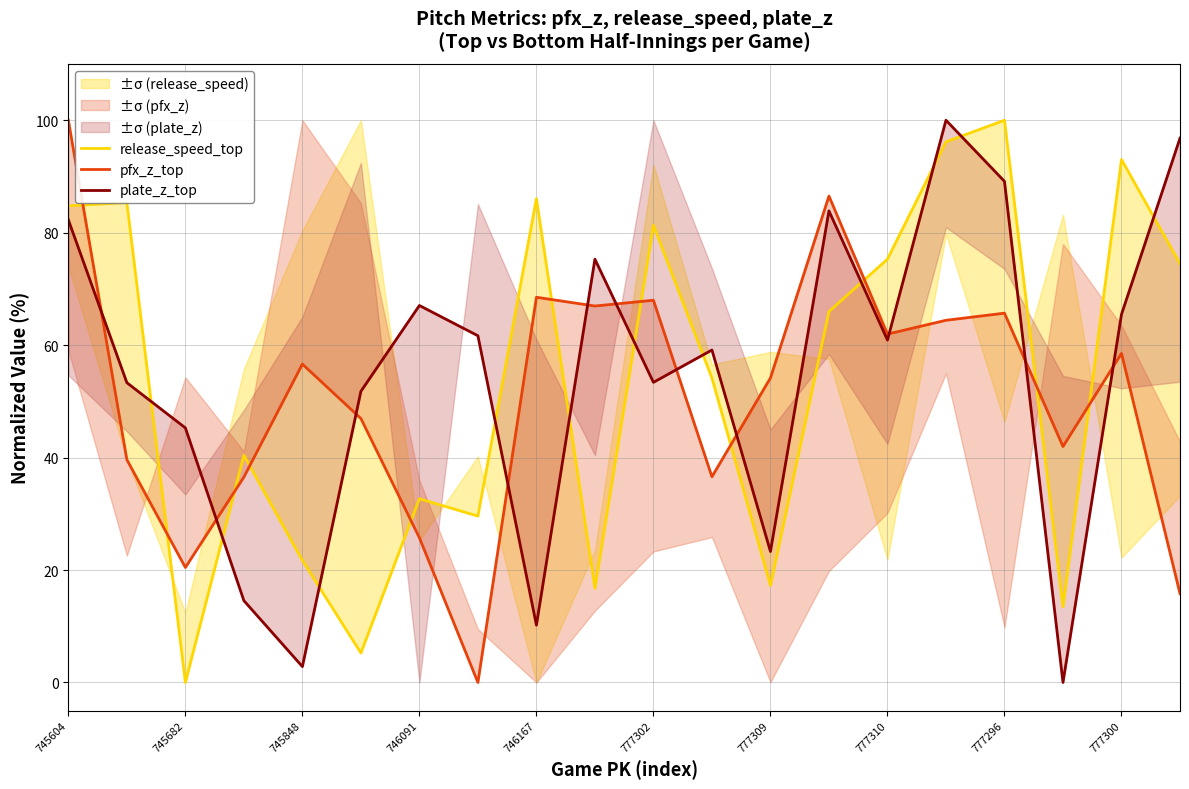

What is the label of the 3rd point from the right?

17